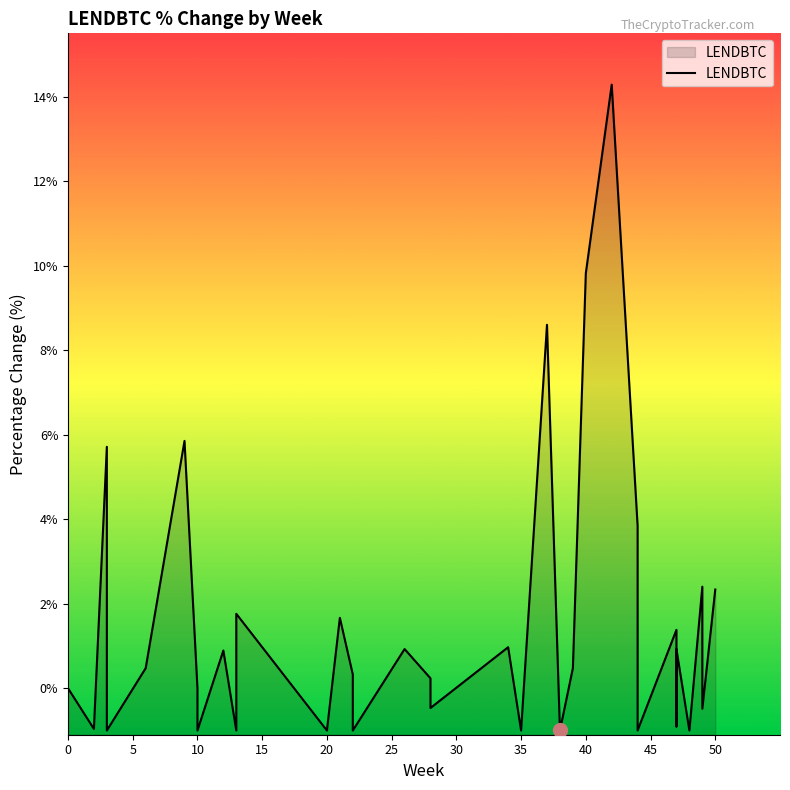

What is the average value?

1.2